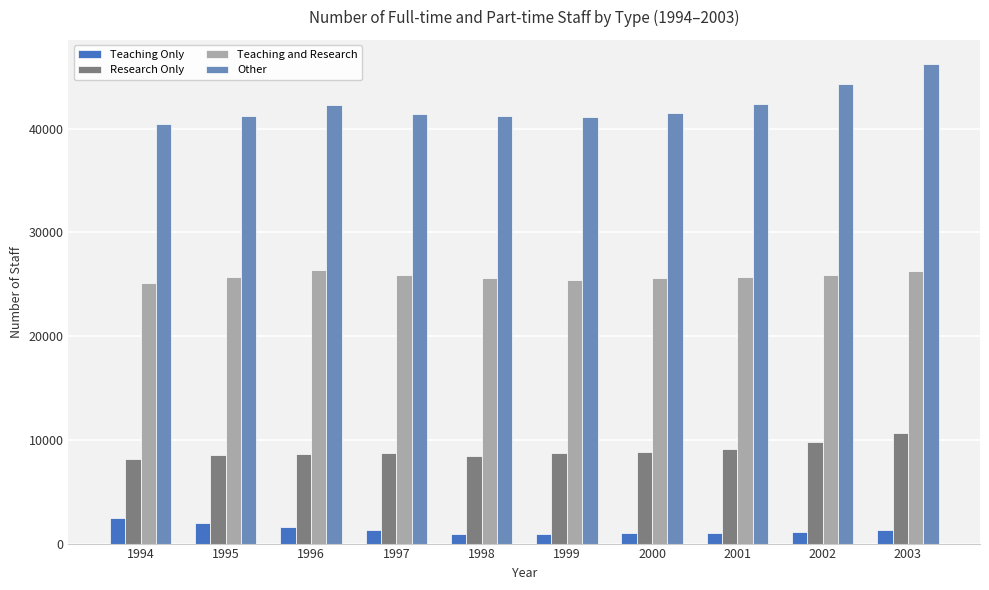

Which series has the largest range (max minus min)?

Other